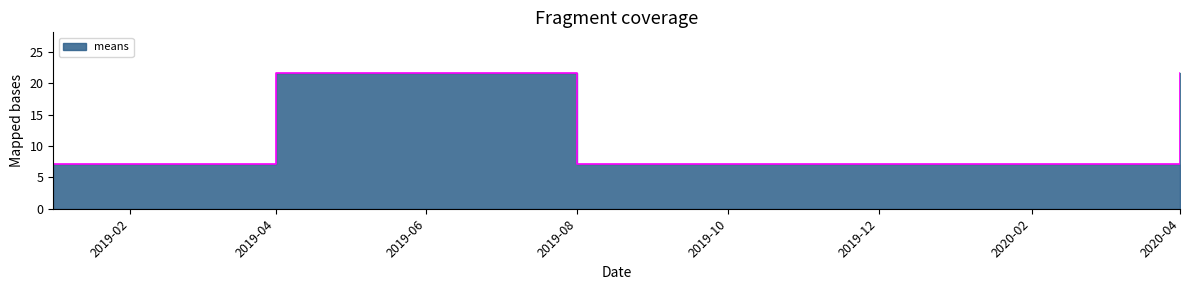

Which label corresponds to the largest value in the chart?

2019-04